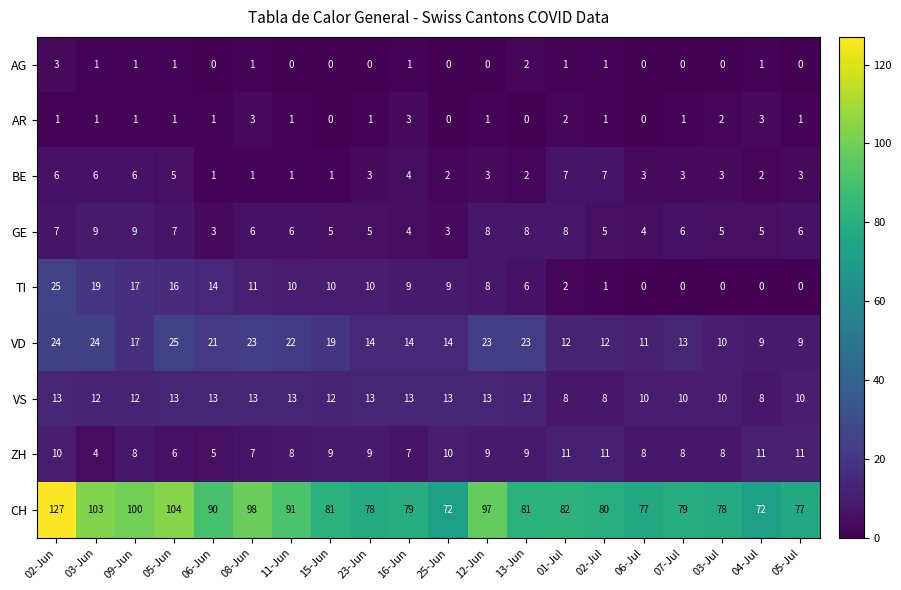

What is the total value across all series at 03-Jul?

116